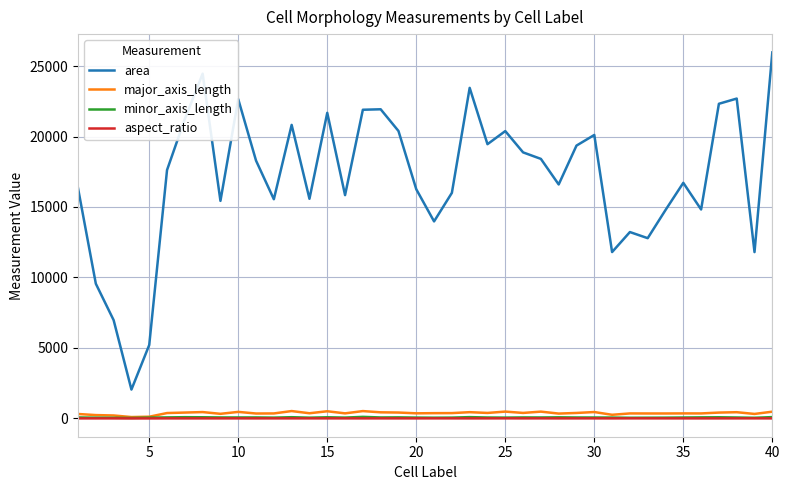

What are all the series names shown in the legend?

area, major_axis_length, minor_axis_length, aspect_ratio